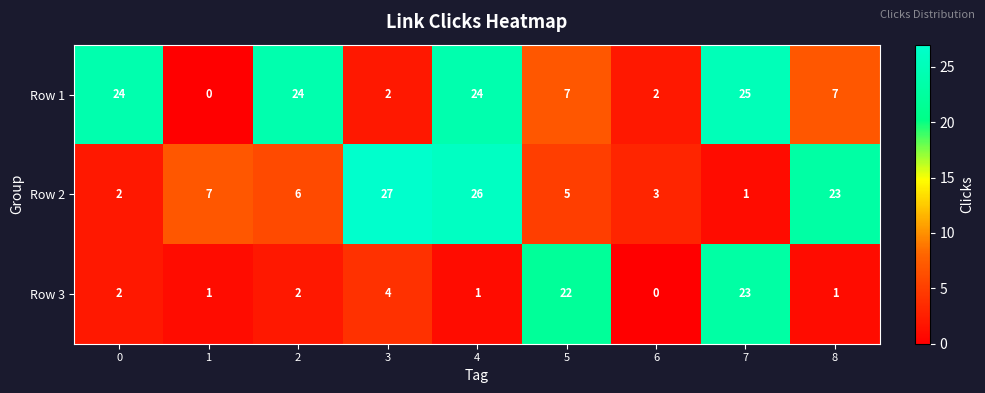

What is the average value of the Row 2 series?

11